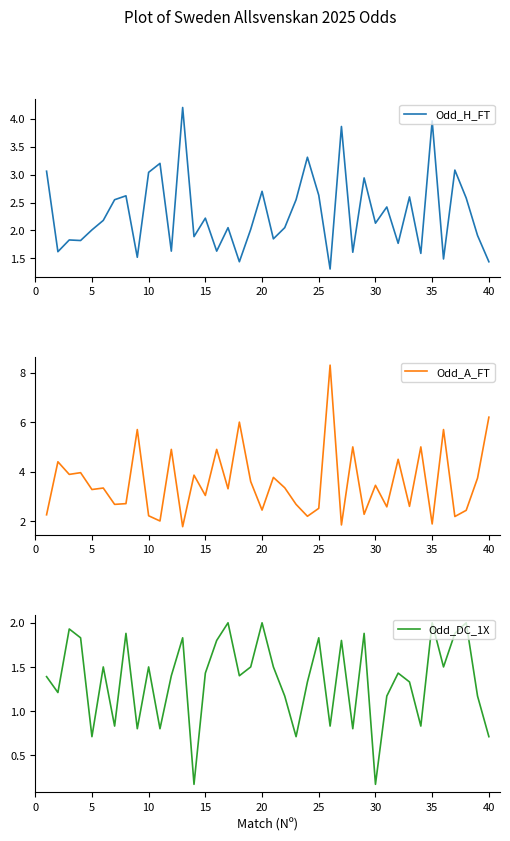

What is the highest value of the Odd_H_FT series?

4.2